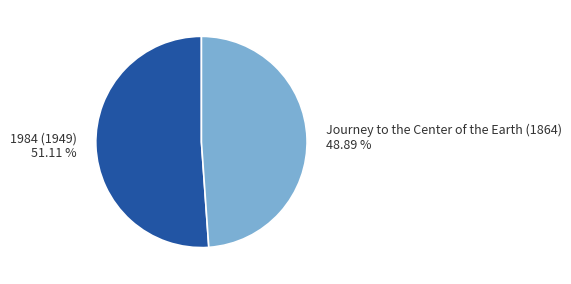

What is the total percentage of 1984 (1949) and Journey to the Center of the Earth (1864)?

100.0%